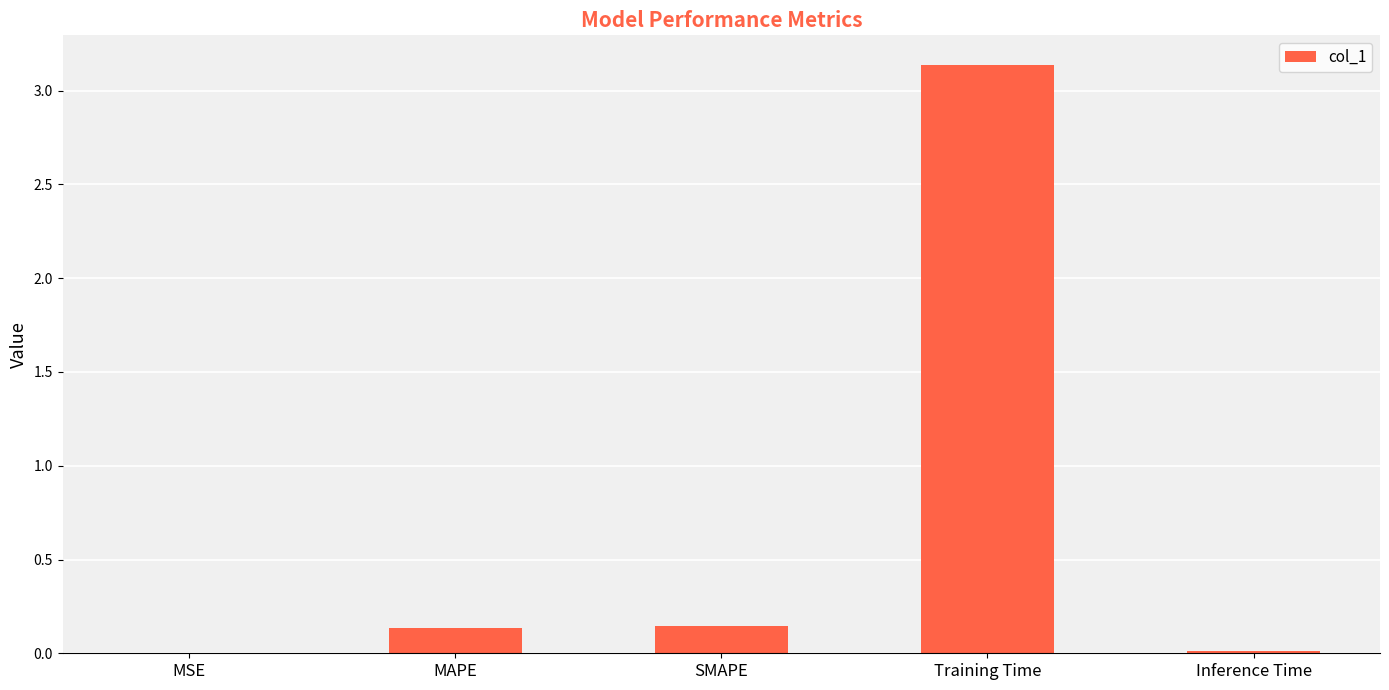

Are the bars grouped side by side (vs. stacked)?

No